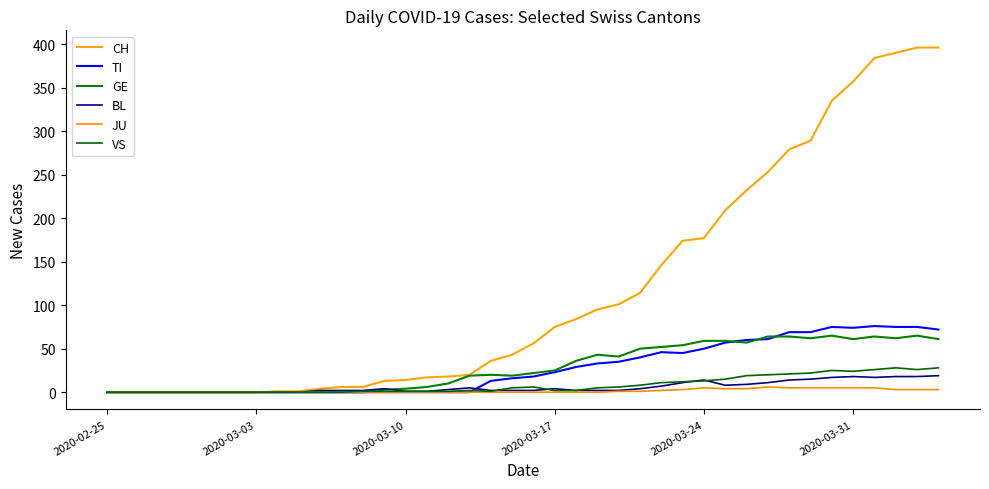

Does the chart have visible grid lines?

No